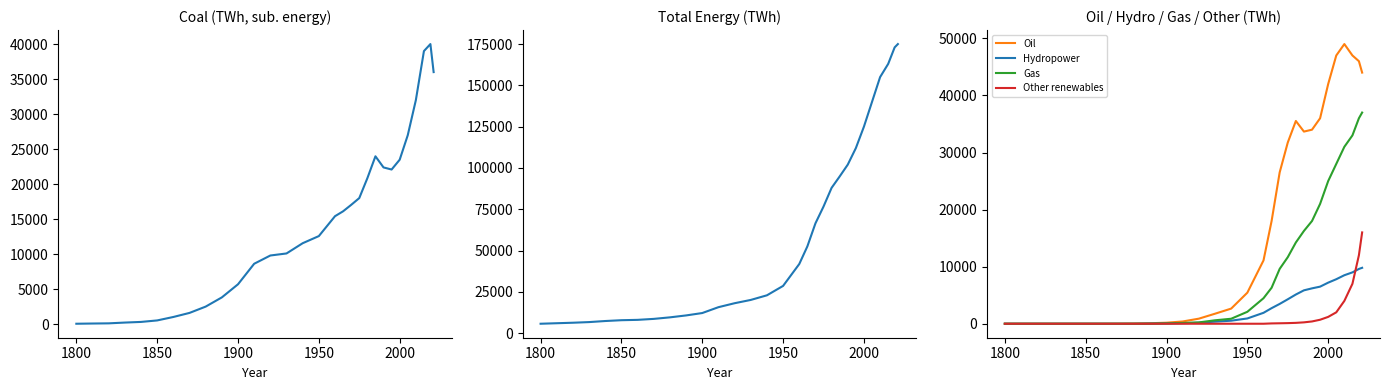

The value of Gas at 28 is 64642.1. True or false?

False